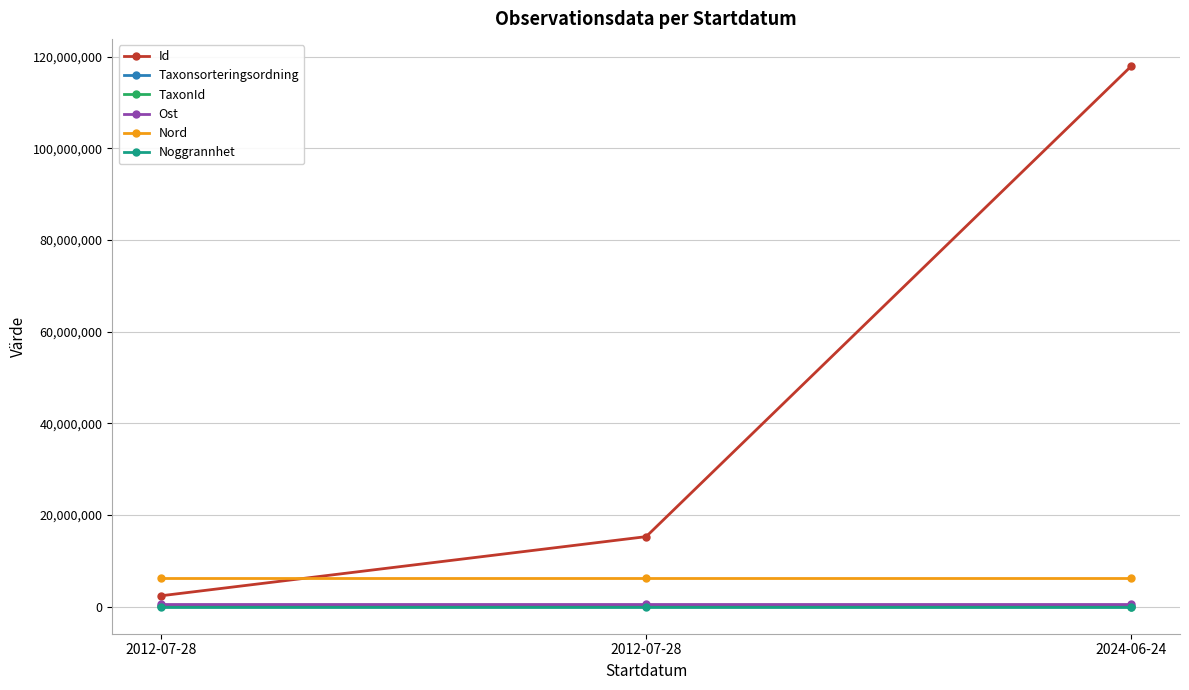

Which label corresponds to the largest value in the chart?

2024-06-24